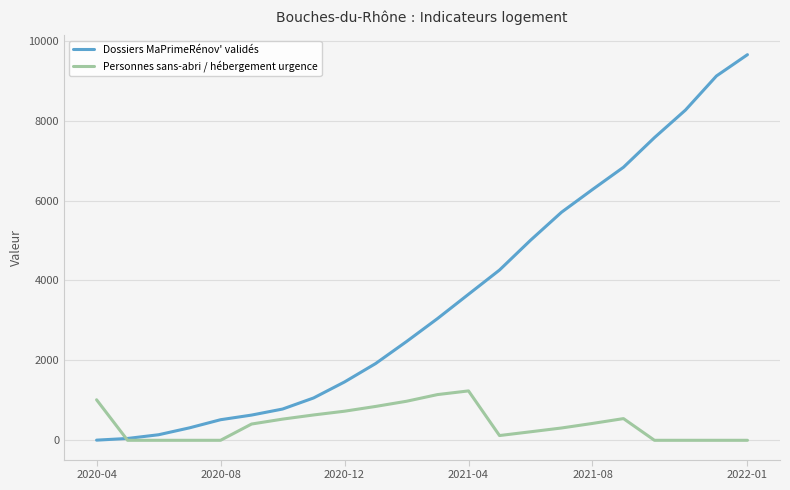

How many lines are shown in the chart?

2